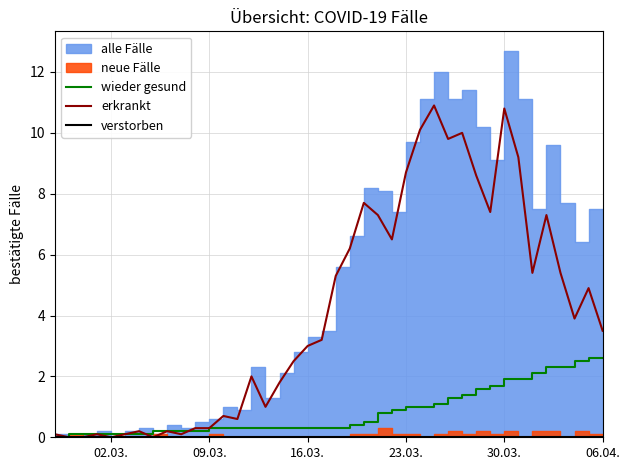

The value of wieder gesund at 16.03. is 0.3. True or false?

True